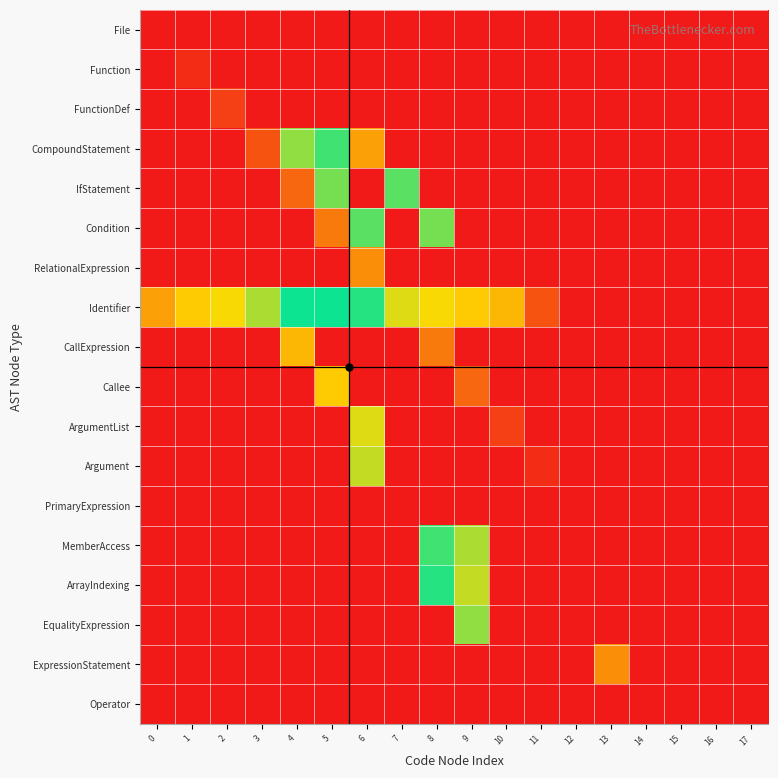

Between 7 and 2, which is larger?

7